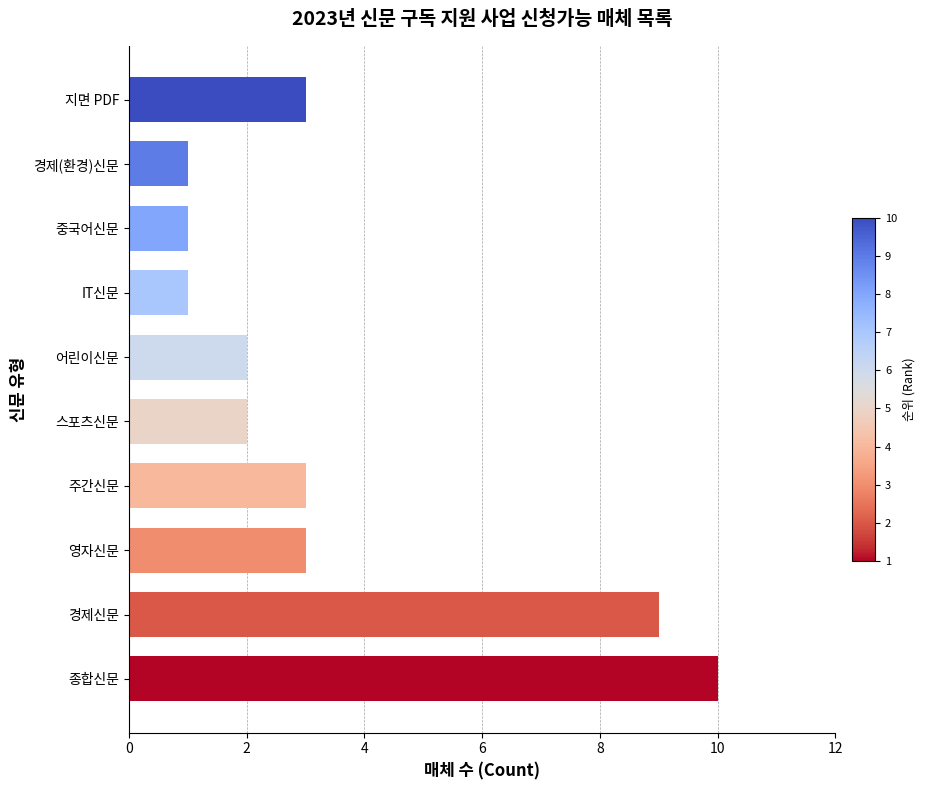

What is the change in value from 종합신문 to 영자신문?

-7